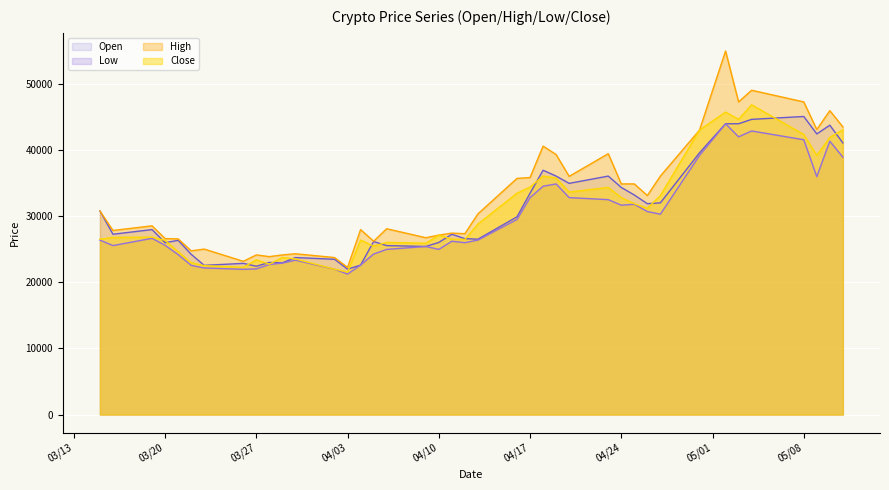

What is the greatest value displayed?

54942